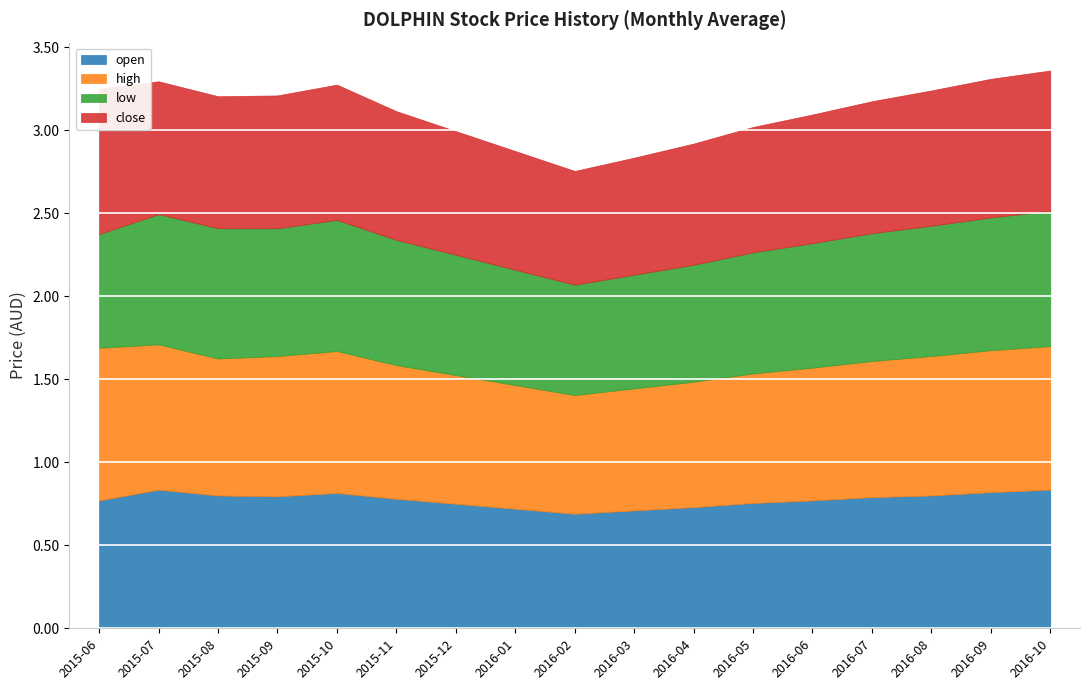

What is the minimum value for high?

0.7